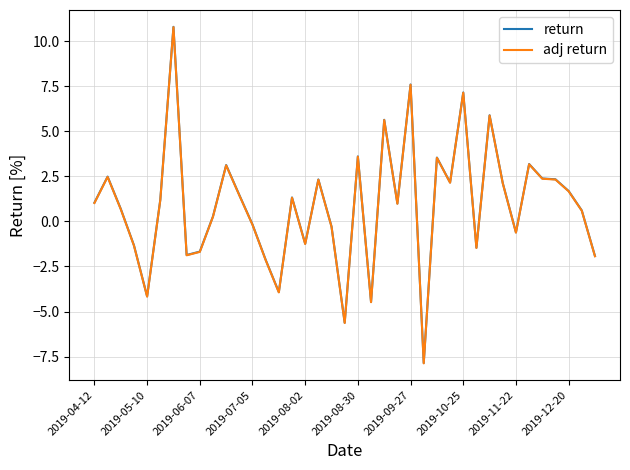

True or false: adj return and return intersect in this chart.

False